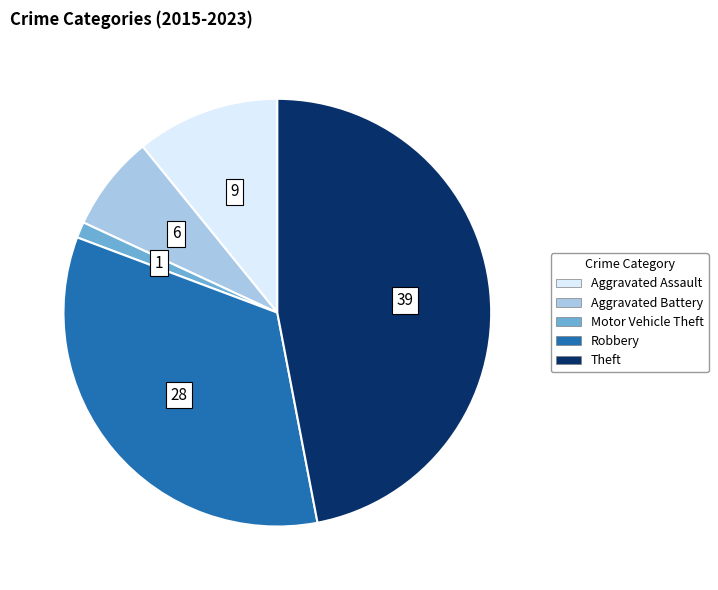

Is the sum of Theft and Aggravated Assault greater than half?

Yes